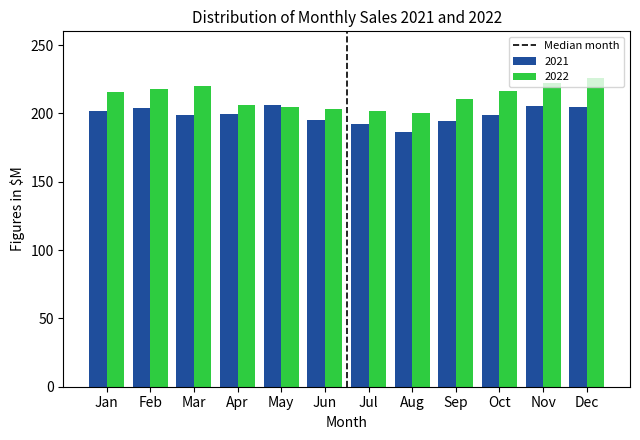

What is the approximate value of 2021 at Sep?

194.2